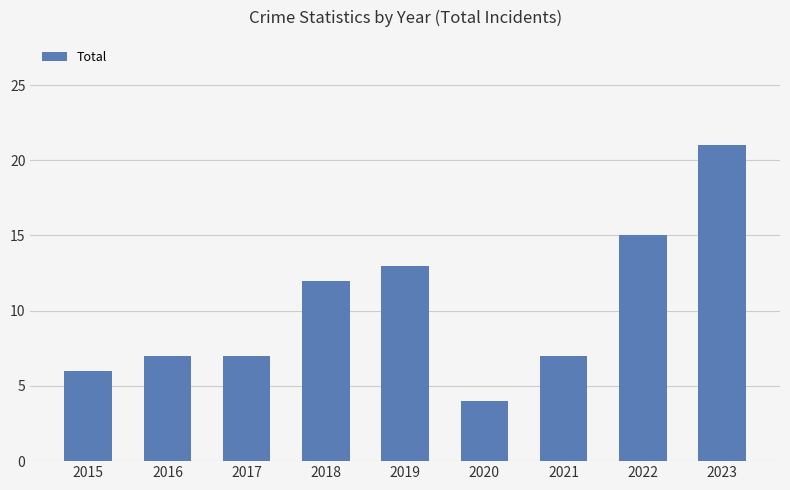

What is the value of the 3rd bar from the left?

7